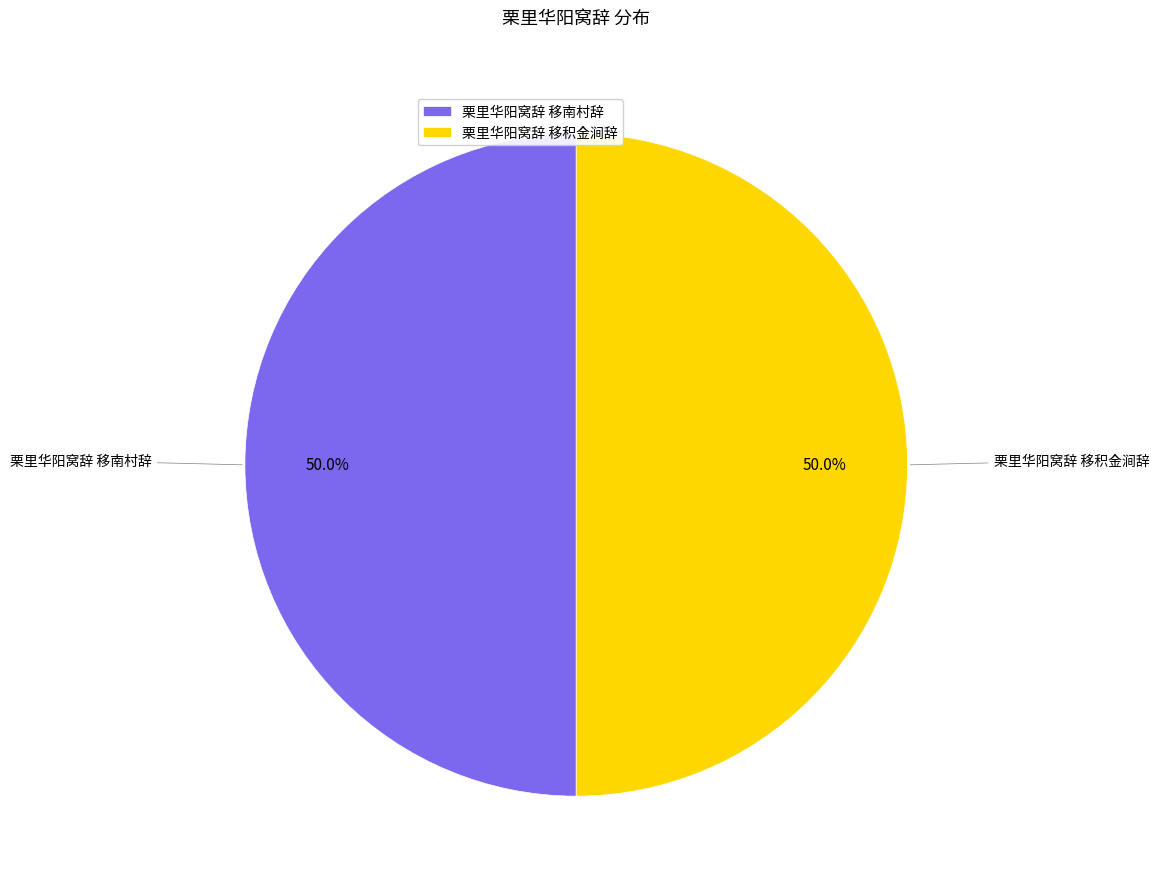

How many slices are in this pie chart?

2